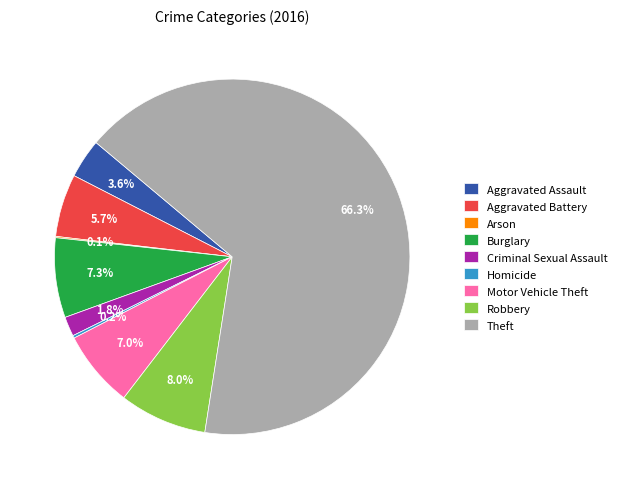

Which has a higher value, Theft or Motor Vehicle Theft?

Theft